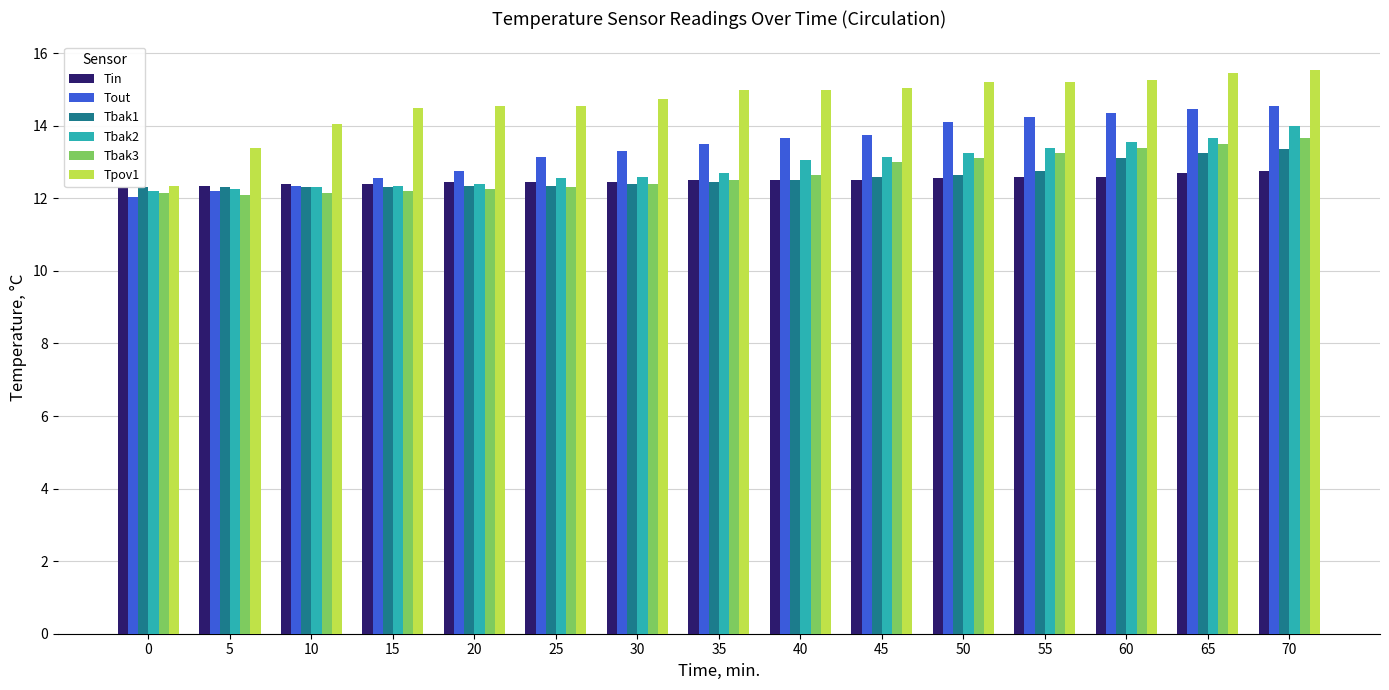

Which series has the largest total across all categories?

Tpov1